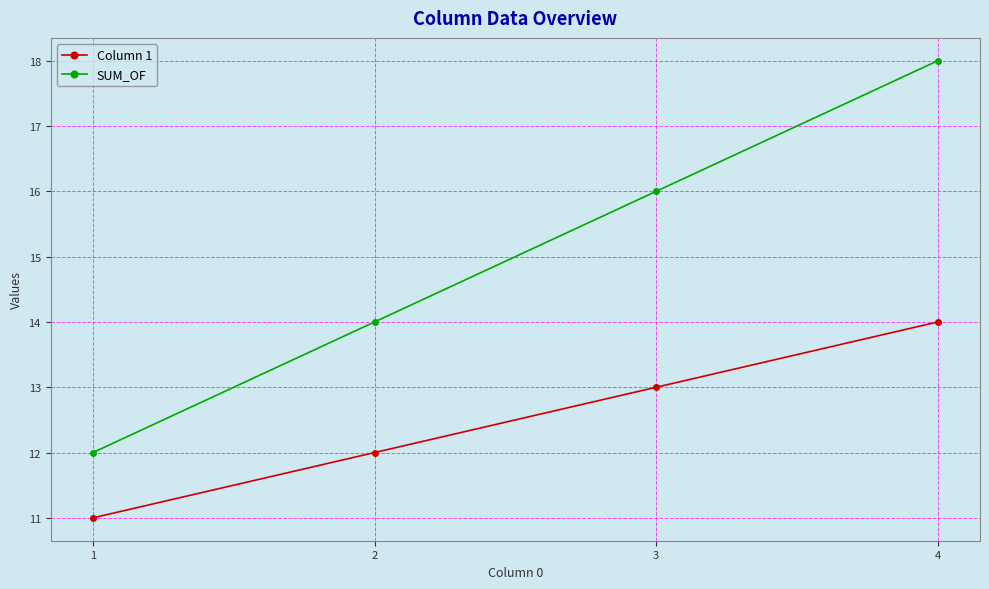

What is the sum of the Column 1 values at 2 and 3?

25